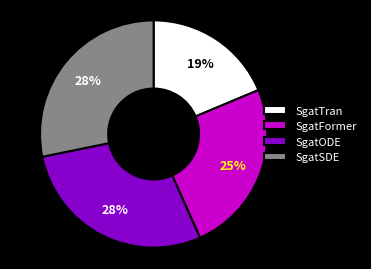

The SgatFormer slice represents 33% of the pie. True or false?

False